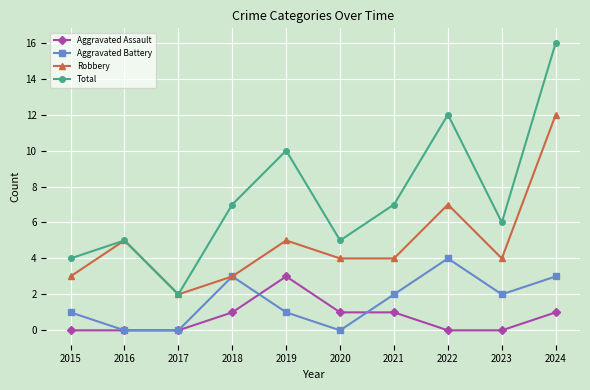

At which label does Robbery reach its minimum?

2017